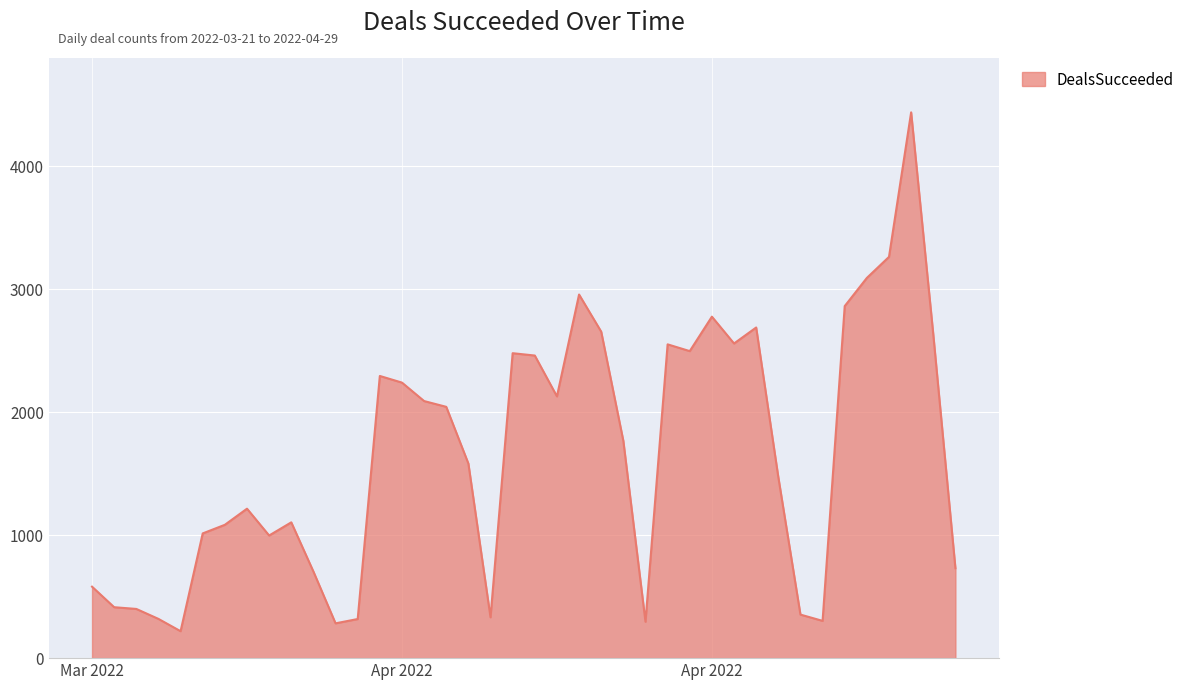

What is the difference between the maximum and minimum values?

4218